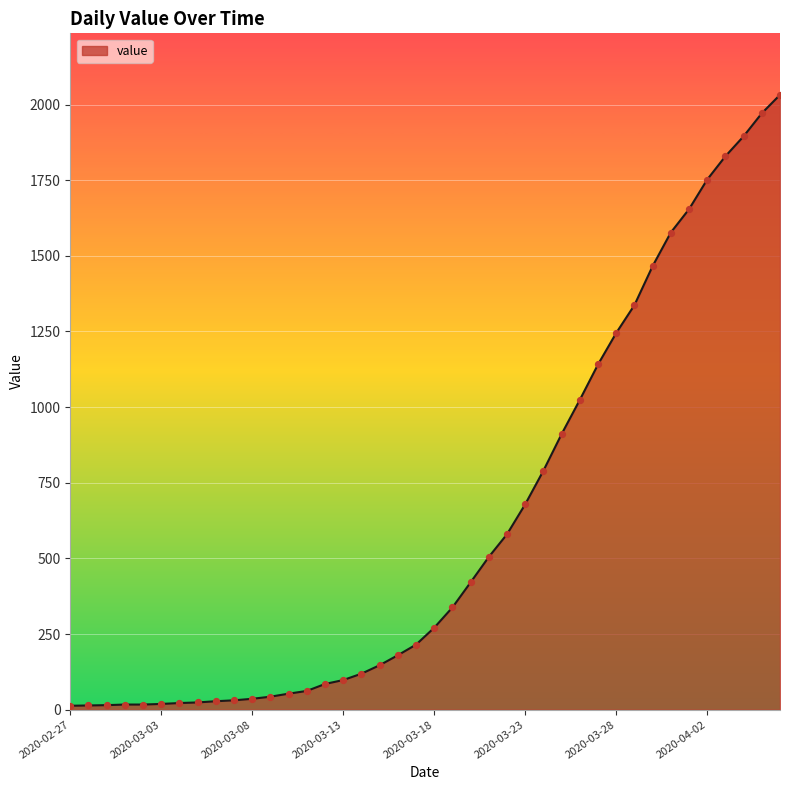

Does the chart have visible grid lines?

Yes